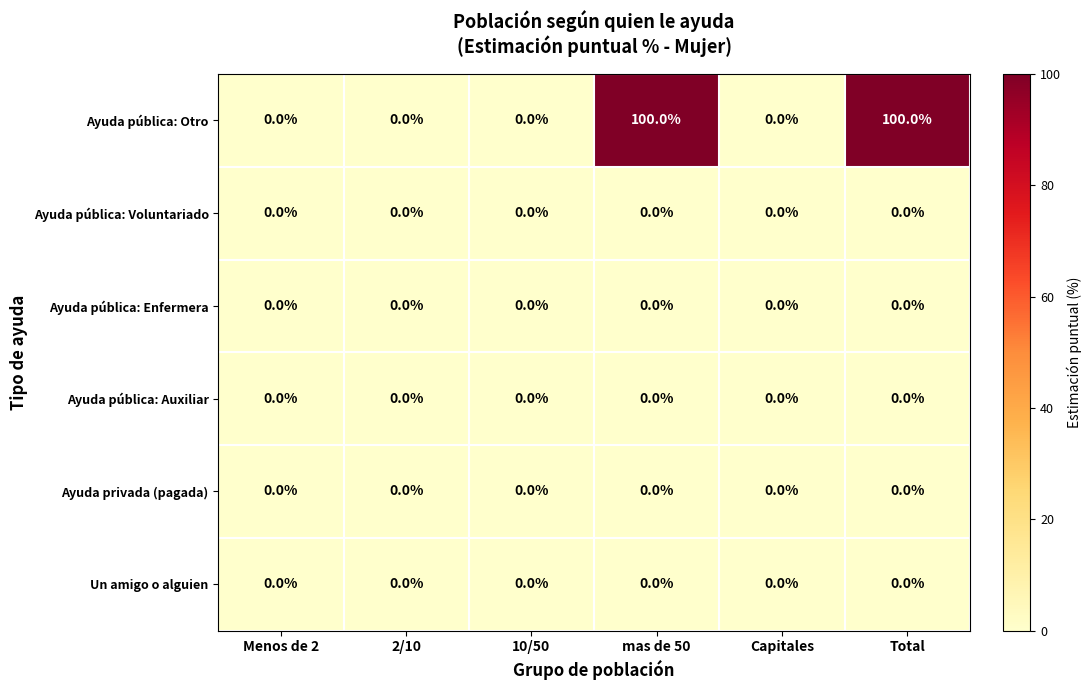

How many distinct data groups are displayed?

6